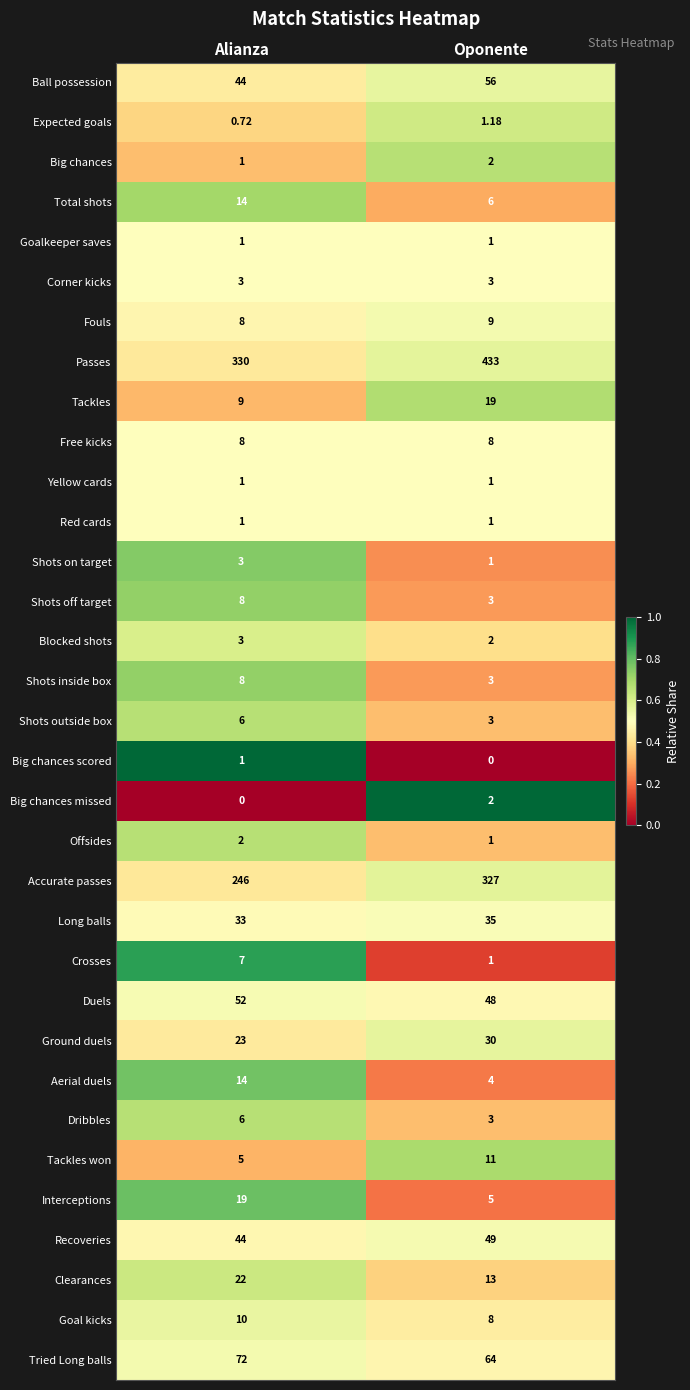

Which series has the largest range (max minus min)?

Passes